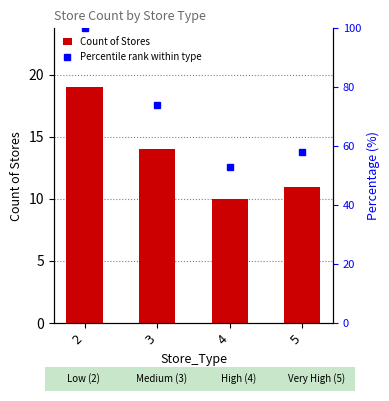

The value of Percentile rank within type at 3 is 74. True or false?

True